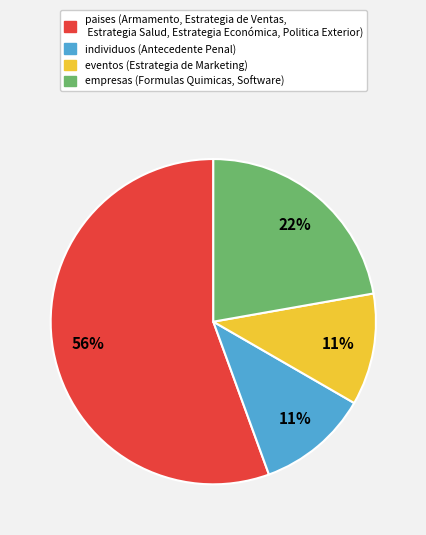

What is the largest slice in the pie chart?

paises